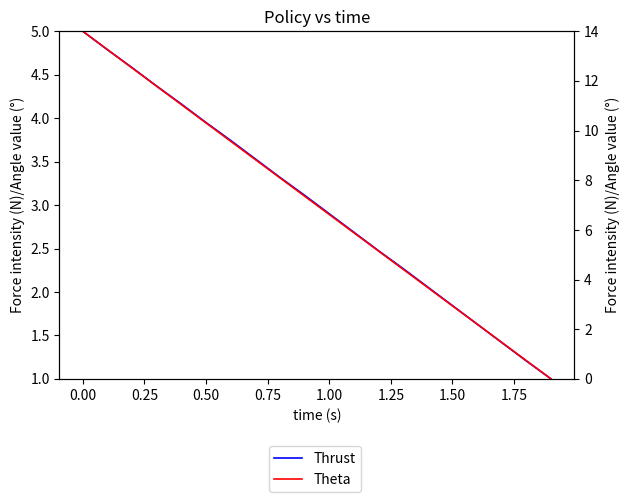

Is this an area chart (filled region under the line)?

No